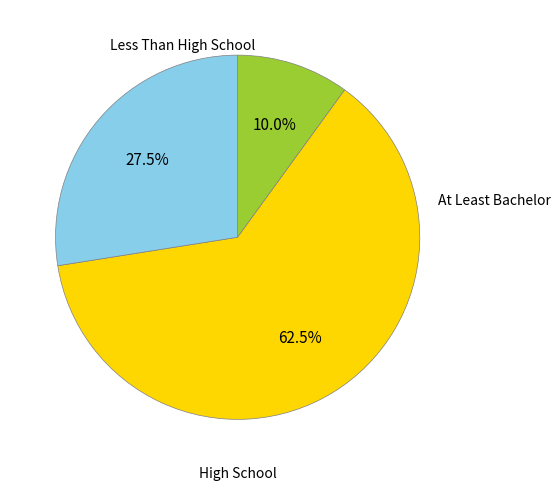

Is there any slice that represents more than half of the pie?

Yes